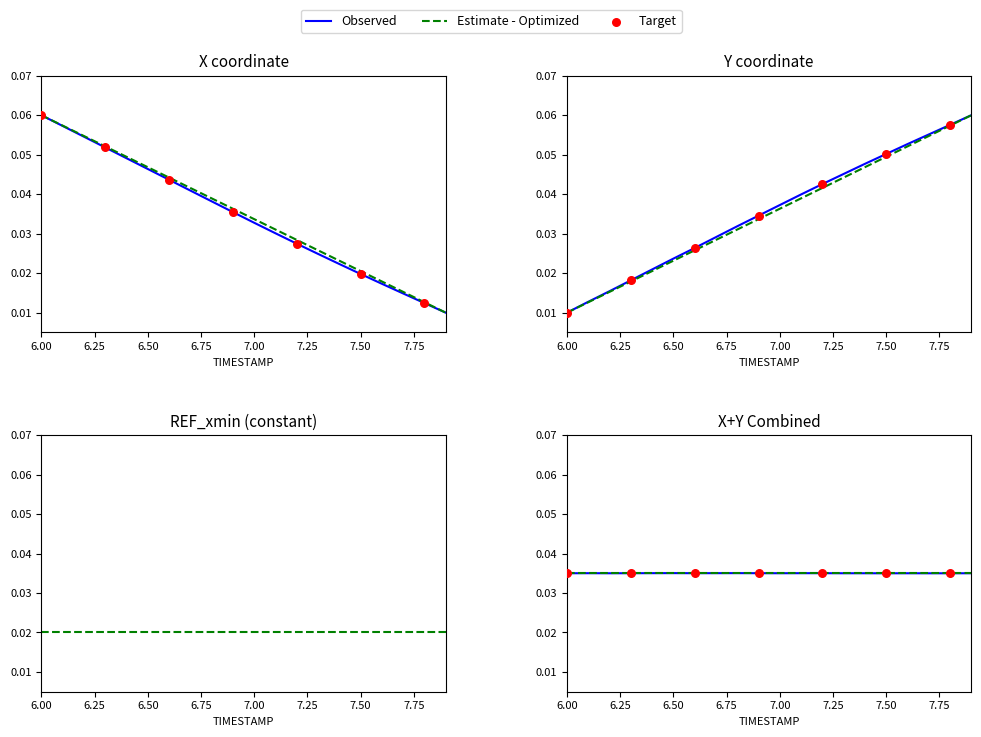

Which series has the largest total across all categories?

Y